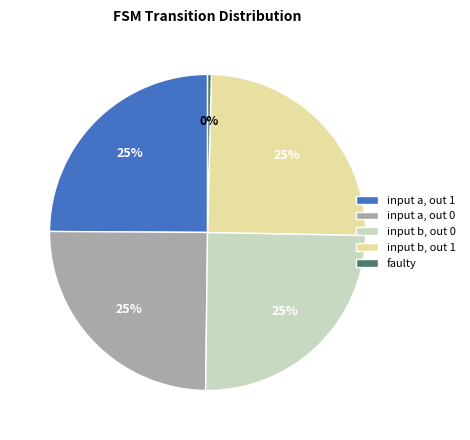

How many segments does this pie chart have?

5